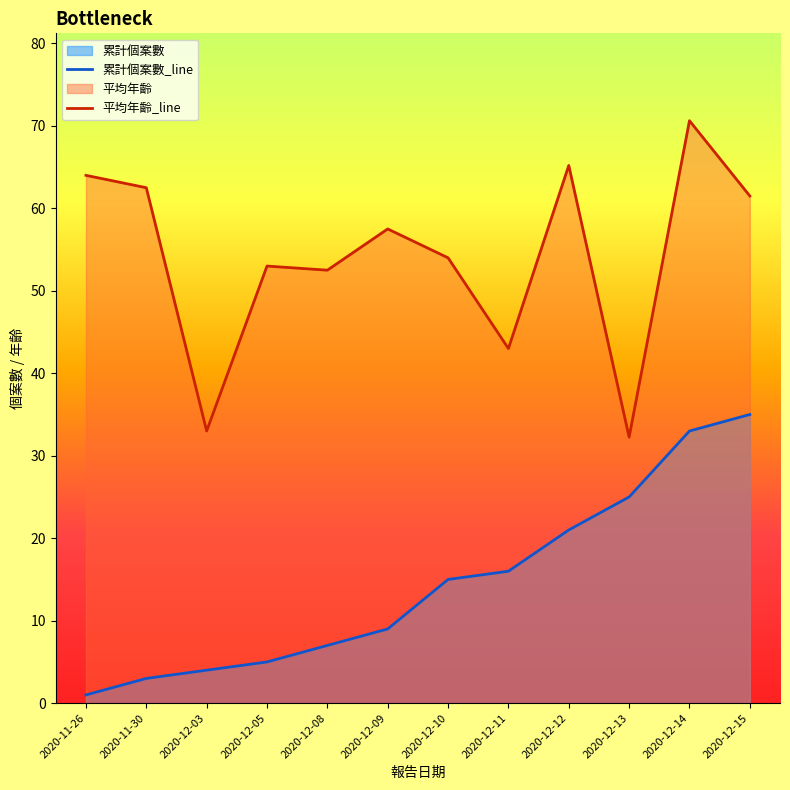

At which category is the sum across all series the highest?

2020-12-14